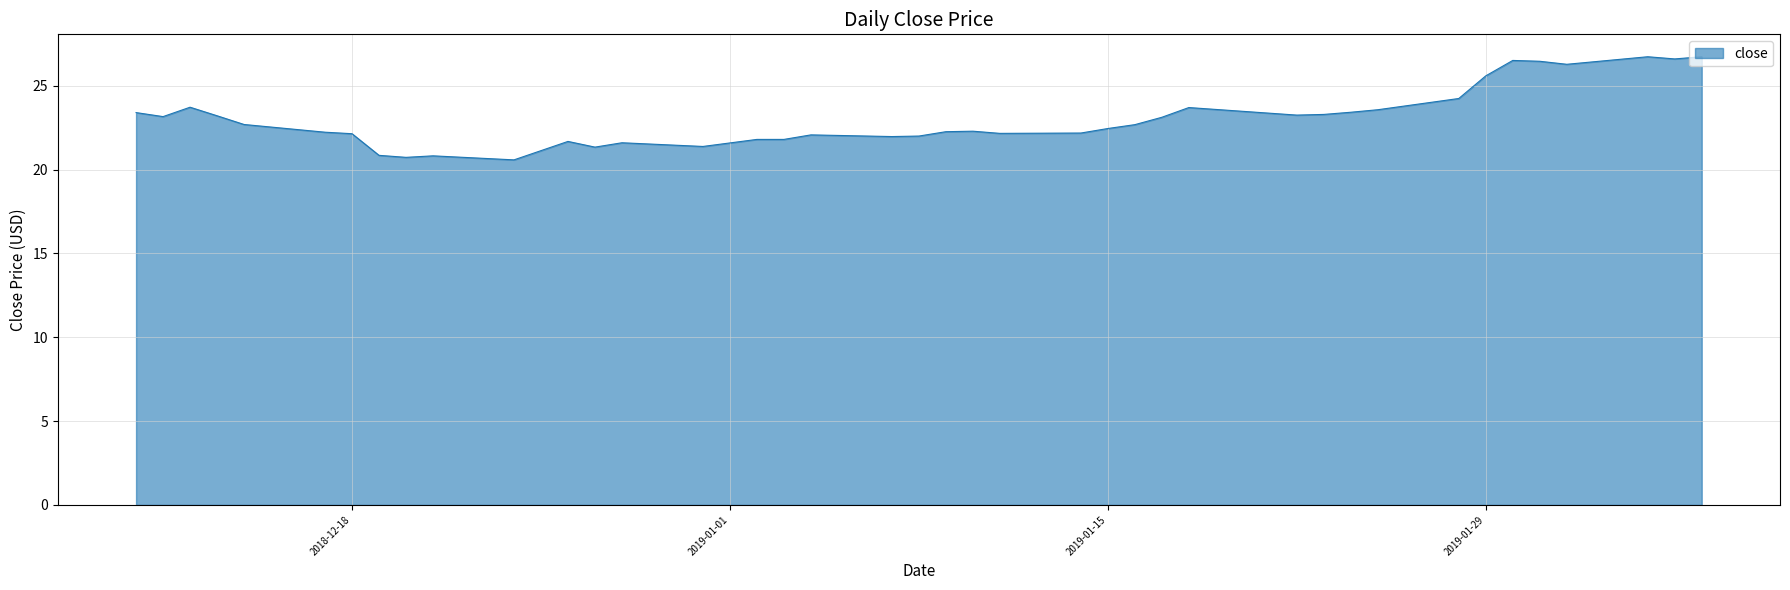

What is the smallest value displayed?

20.6